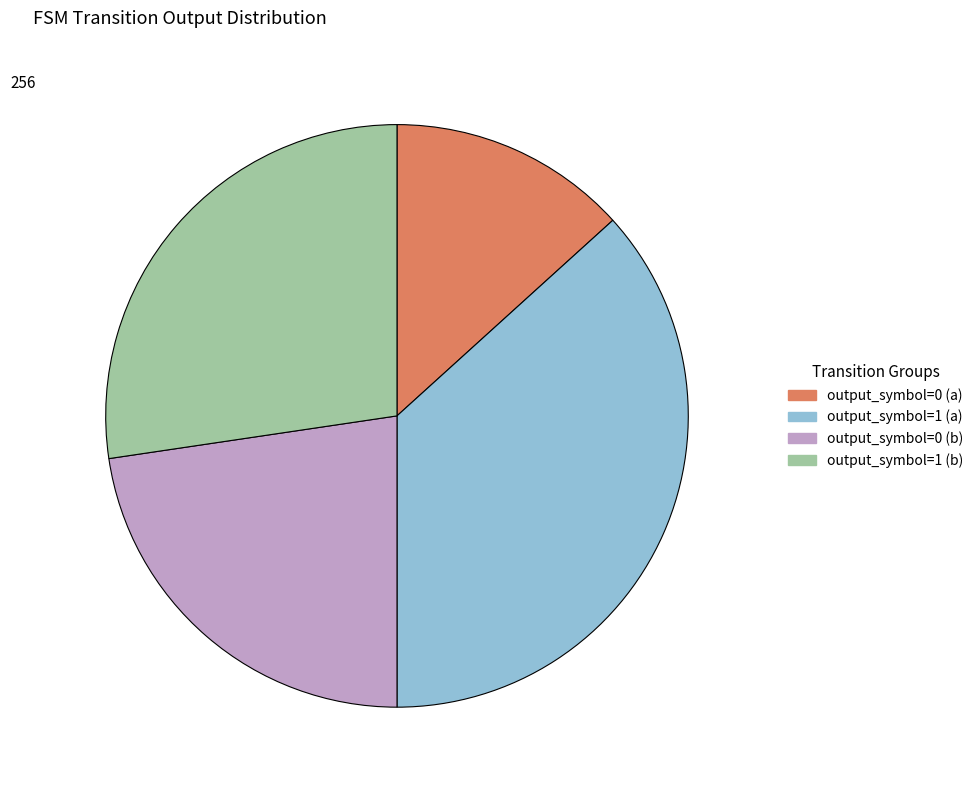

What is the ratio of the value at output_symbol=1 (a) to the value at output_symbol=1 (b)?

1.3